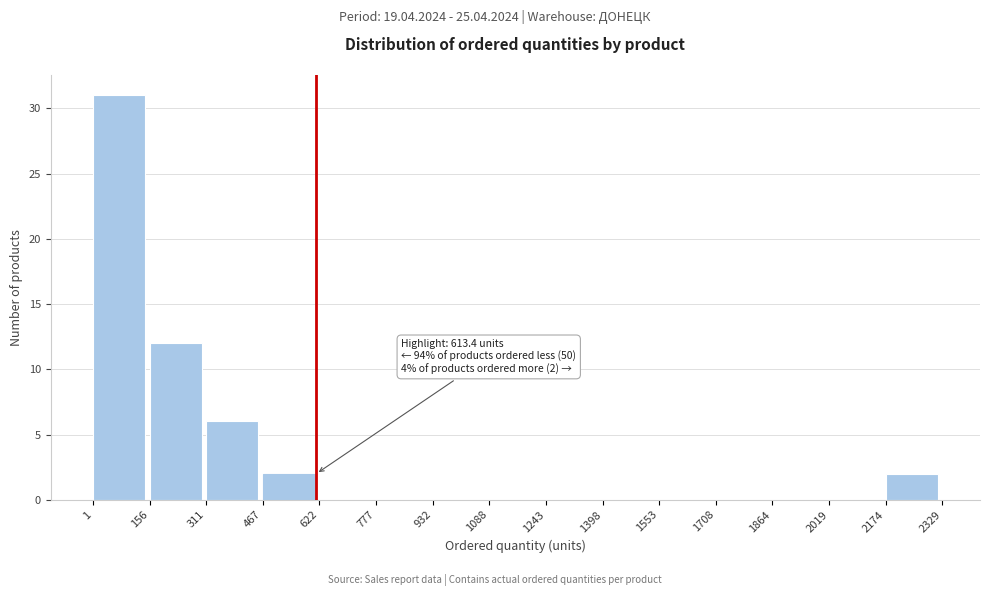

Which range on the x-axis has the tallest bar?

1 to 156